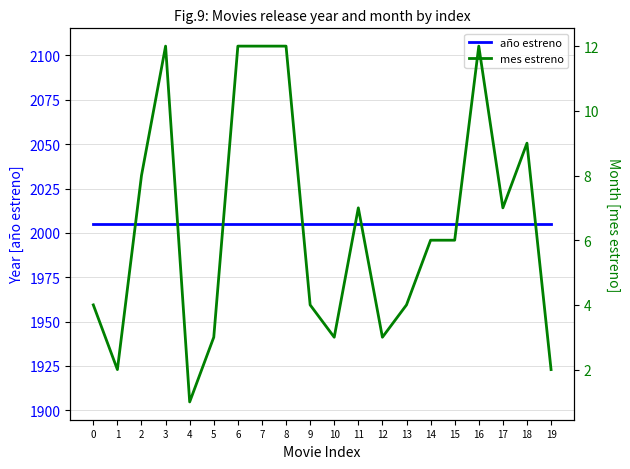

List the series in order of their peak value, lowest first.

mes estreno, año estreno